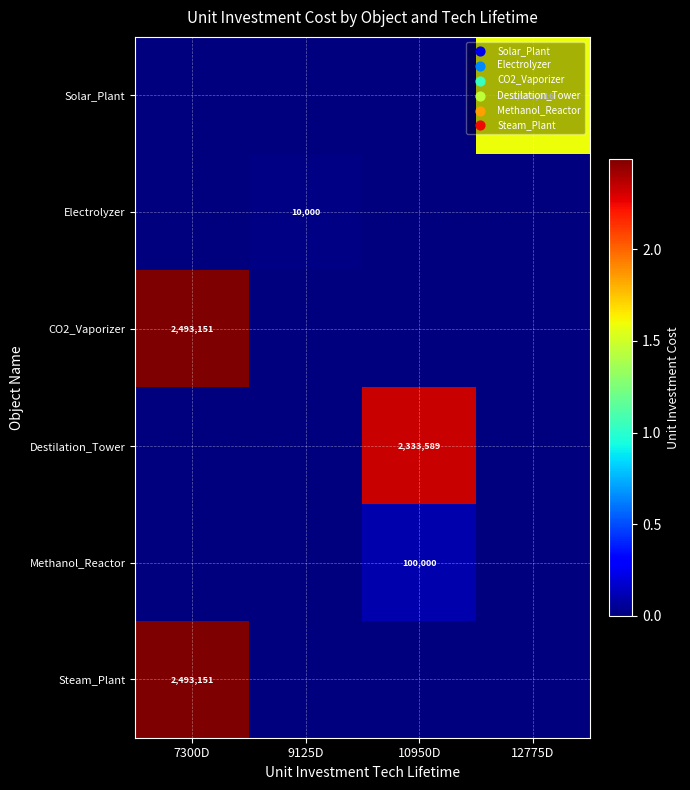

Is it true that Methanol_Reactor equals 64002 at 10950D?

False